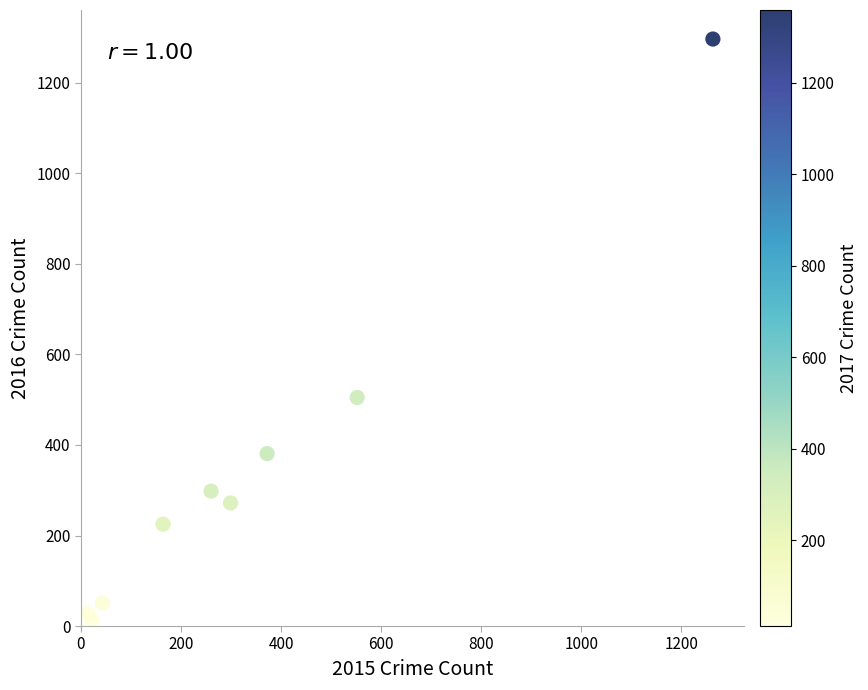

What Y value in the scatter plot is closest to 655?

505